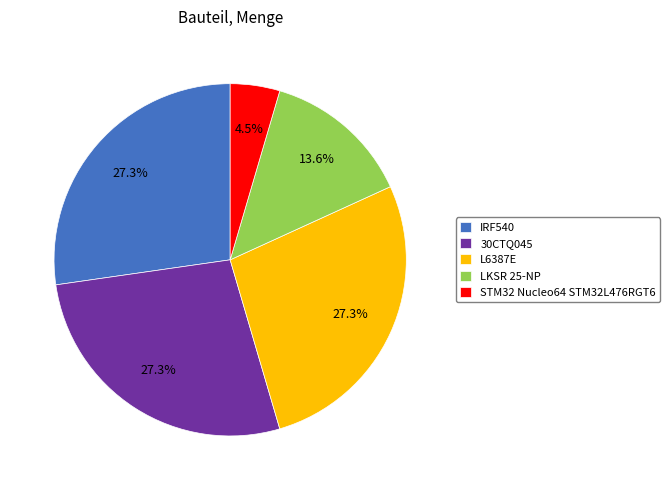

What is the total percentage of IRF540 and LKSR 25-NP?

40.9%